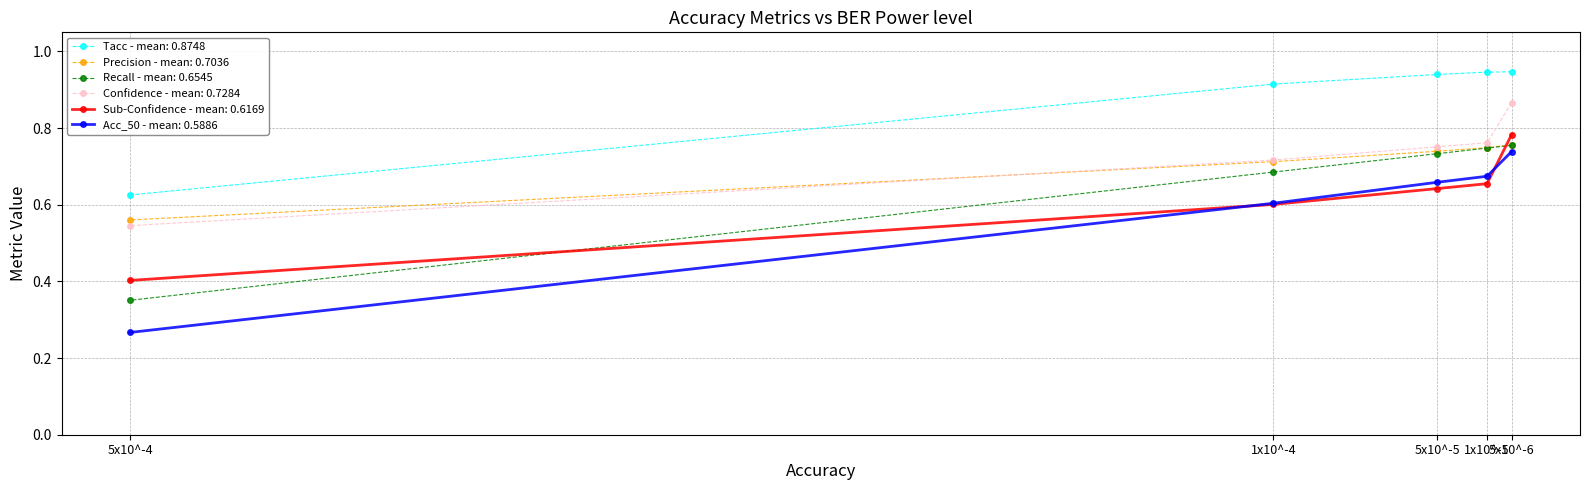

Read the Tacc value at 1x10^-5.

0.9